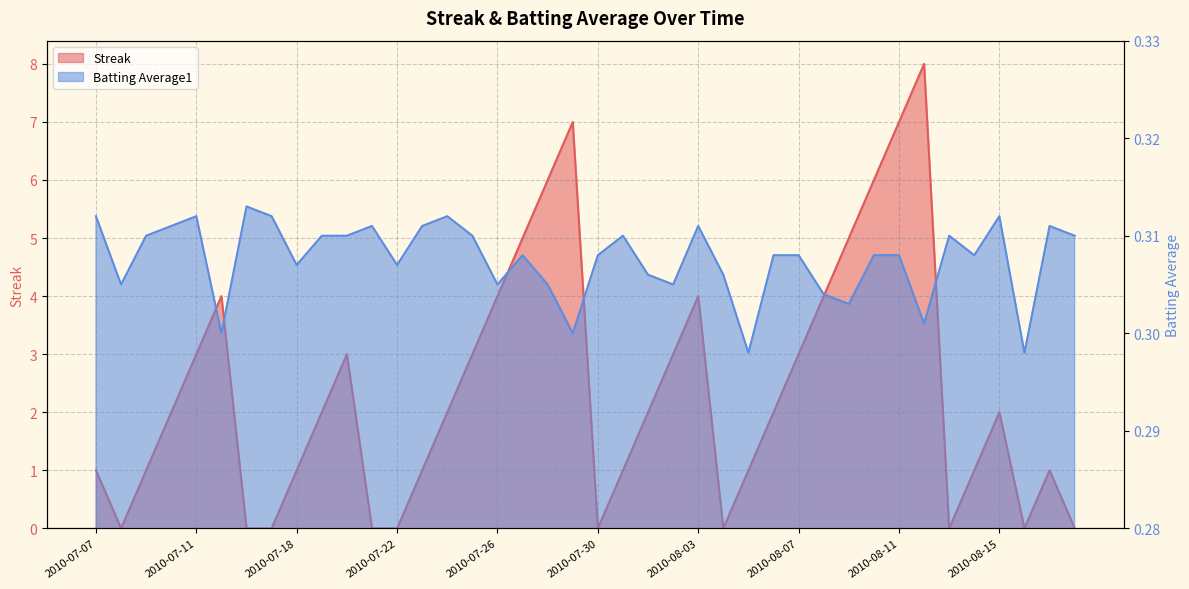

What is the average value of the Streak series?

2.4